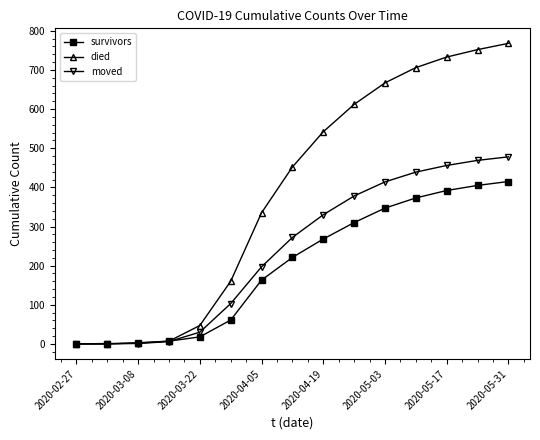

True or false: moved has more than 2 points higher than both neighbors.

False